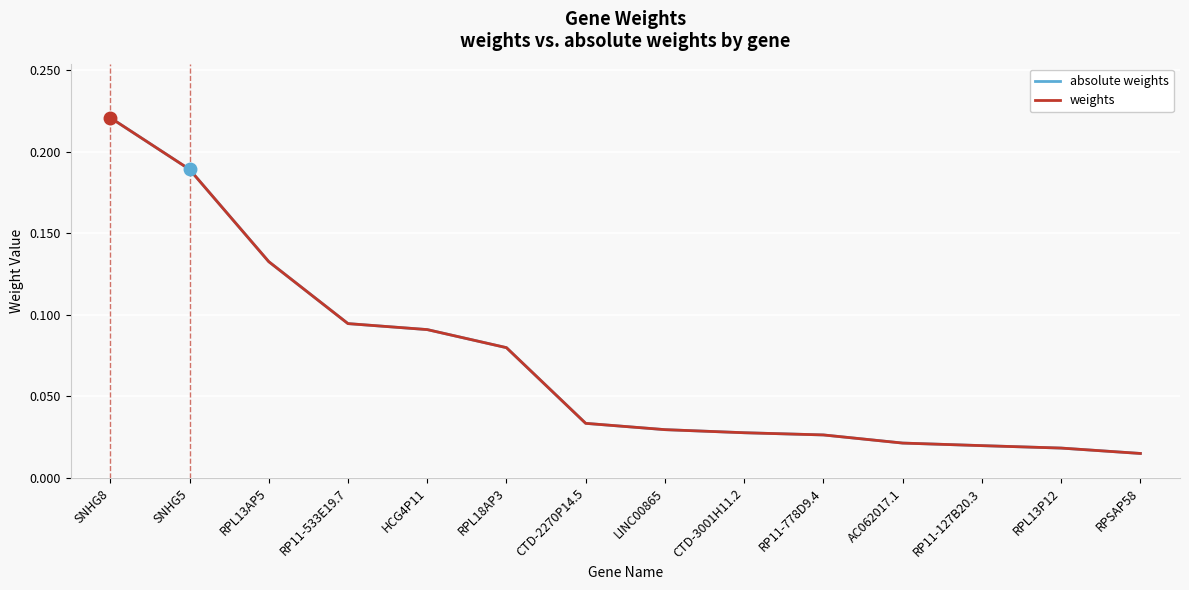

Does the chart have visible grid lines?

Yes